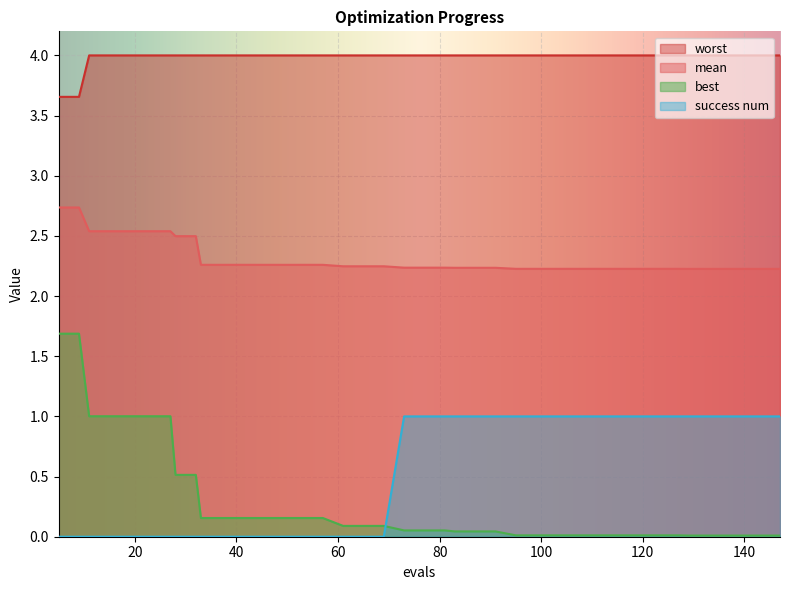

Is it true that success num equals 0.4 at 27?

False